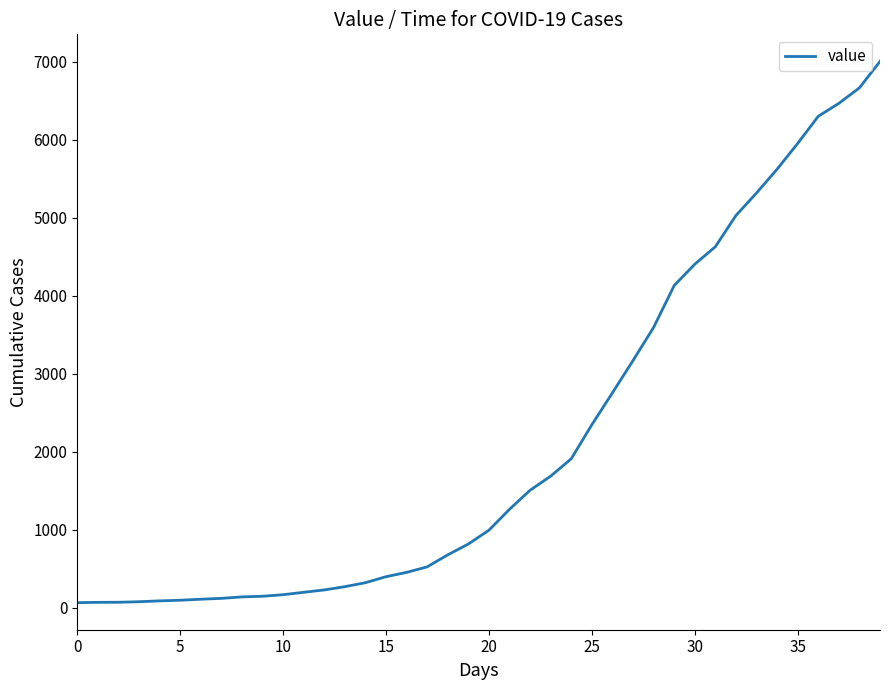

What is the maximum value shown in the chart?

7003